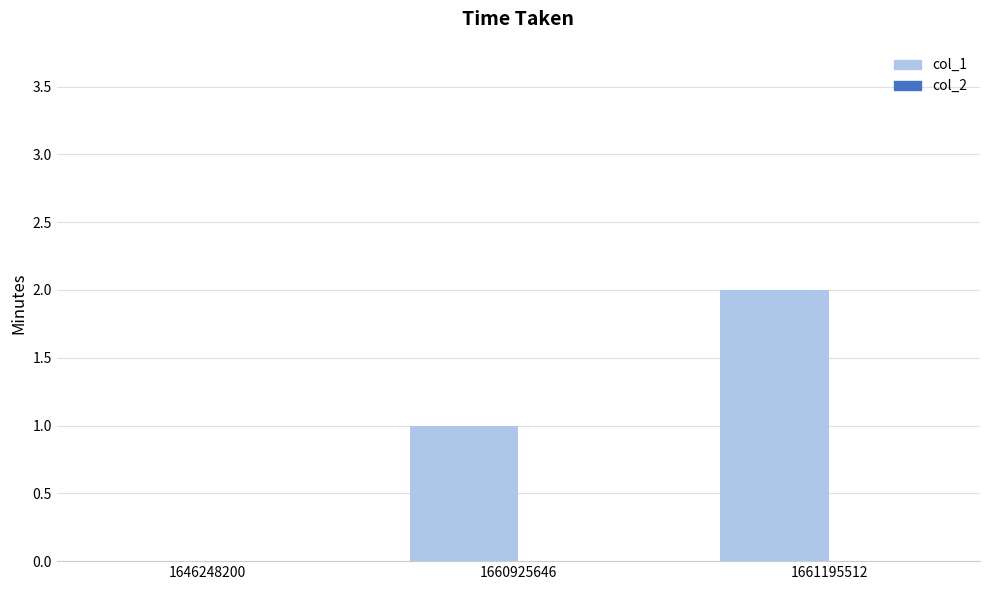

How many distinct data groups are displayed?

1